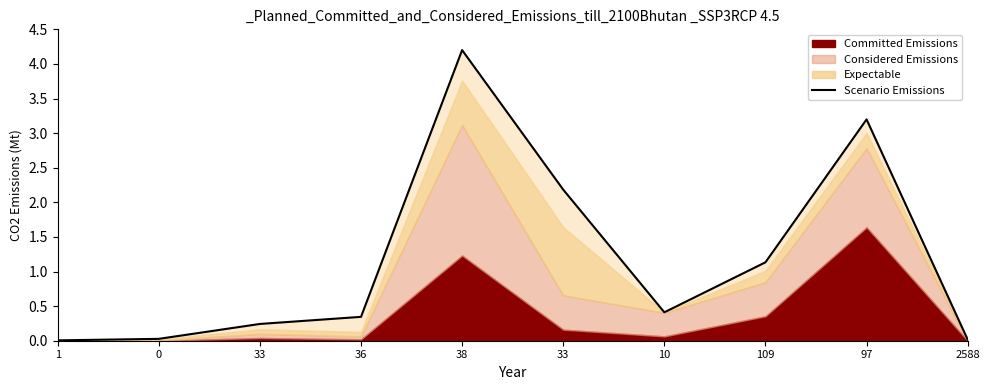

Reading left to right, what are all the values shown in this chart?

0.0	0.0	0.2	0.3	4.2	2.2	0.4	1.1	3.2	0.0